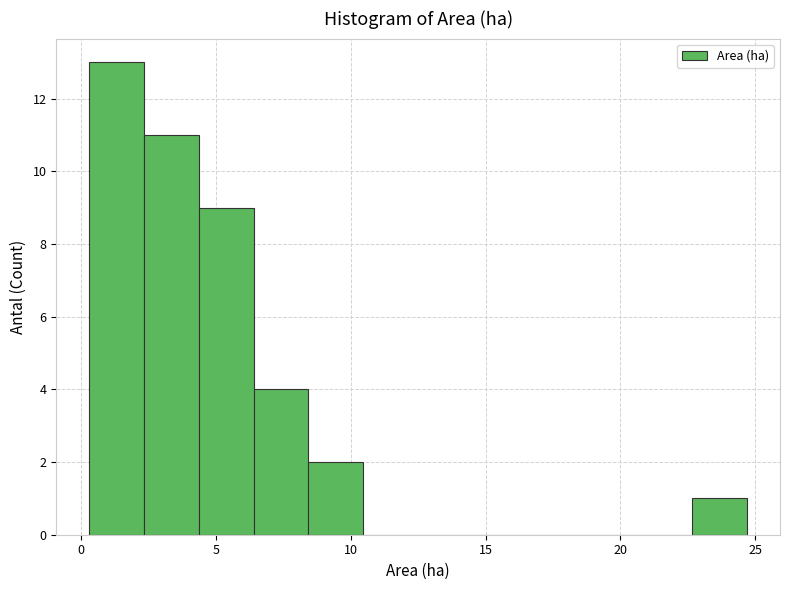

Reading left to right, transcribe this chart: for each bar, give the range it covers on the x-axis and its height. Neither the bar edges nor the heights are printed on the chart, so give them approximately, as read against the axes.

0.5 to 2.5: 13
2.5 to 4.5: 11
4.5 to 6.5: 9
6.5 to 8.5: 4
8.5 to 10.5: 2
10.5 to 12.5: 0
12.5 to 14.5: 0
14.5 to 16.5: 0
16.5 to 18.5: 0
18.5 to 20.5: 0
20.5 to 22.5: 0
22.5 to 24.5: 1